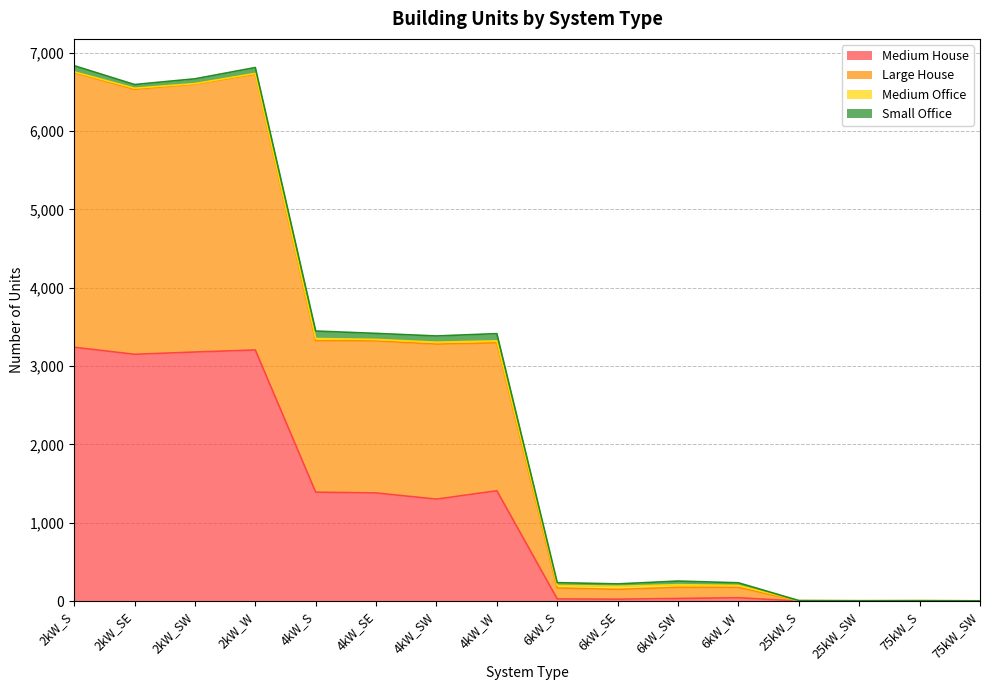

The value of Medium House at 4kW_SW is 1301. True or false?

True